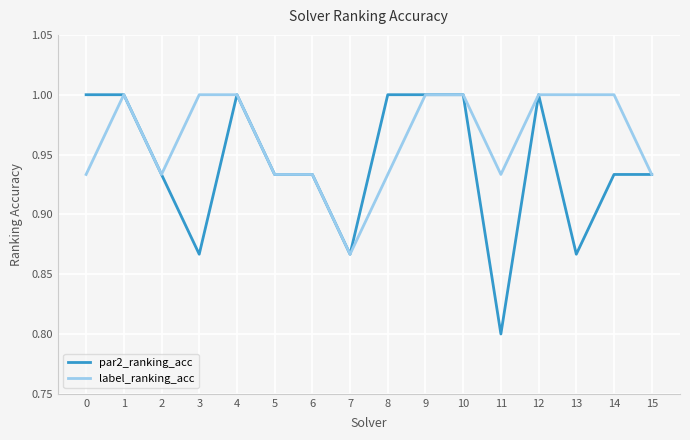

Between 3 and 4, which series saw the biggest shift?

par2_ranking_acc